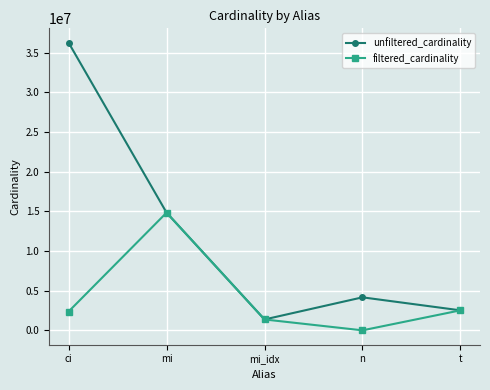

What is the value of the filtered_cardinality point at the 5th from the left?

2528312